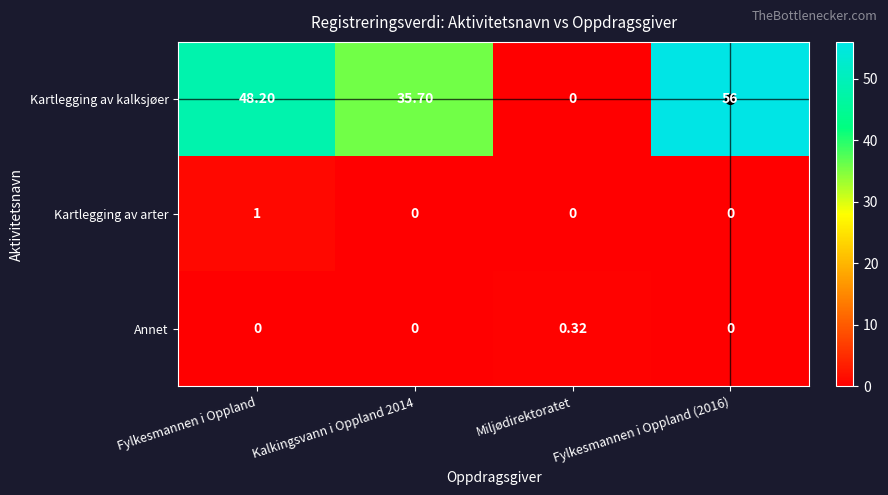

Is the value of Kartlegging av kalksjøer at Miljødirektoratet greater than the value of Annet at Miljødirektoratet?

No